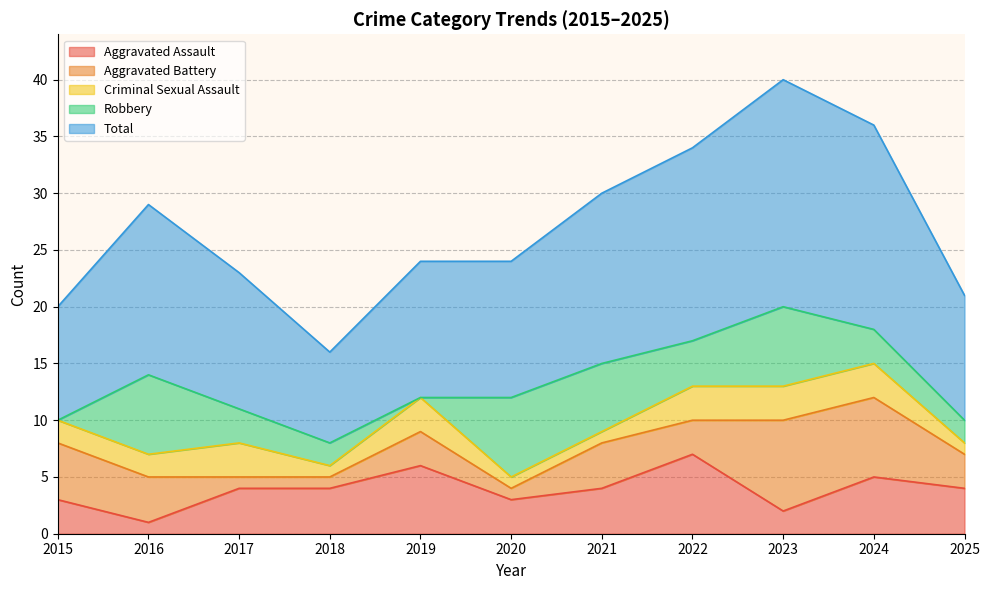

What value does the Aggravated Assault series have at 2018?

4